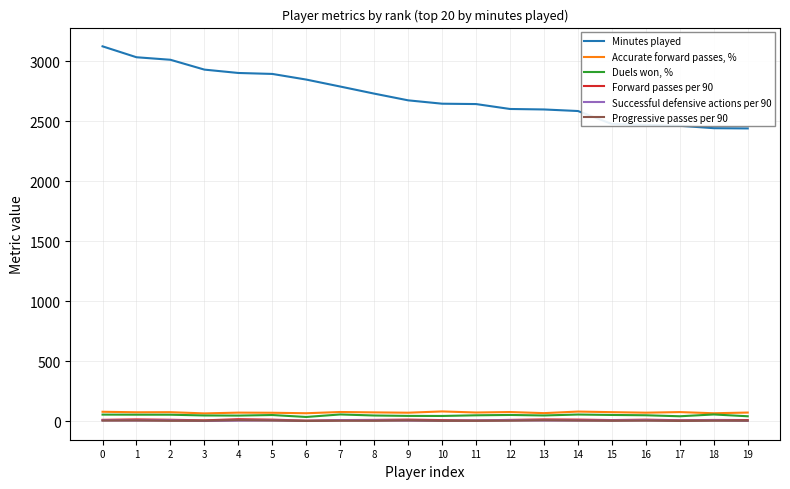

Which series has the largest total across all categories?

Minutes played